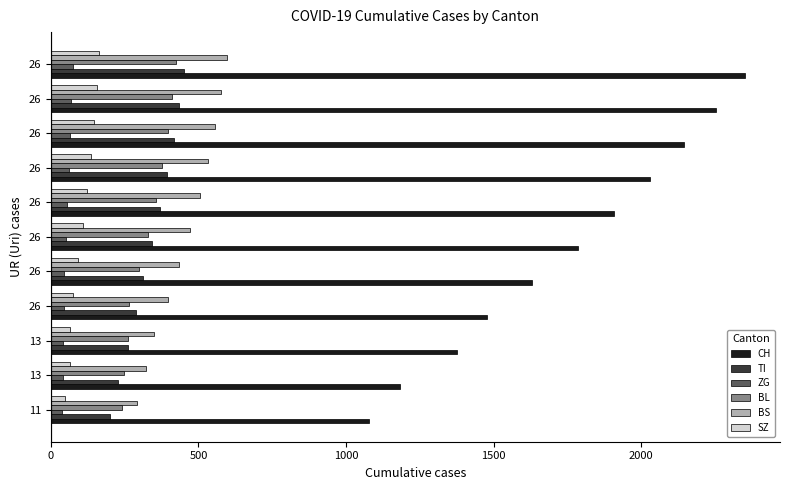

How many data points in BS are less than 471?

5